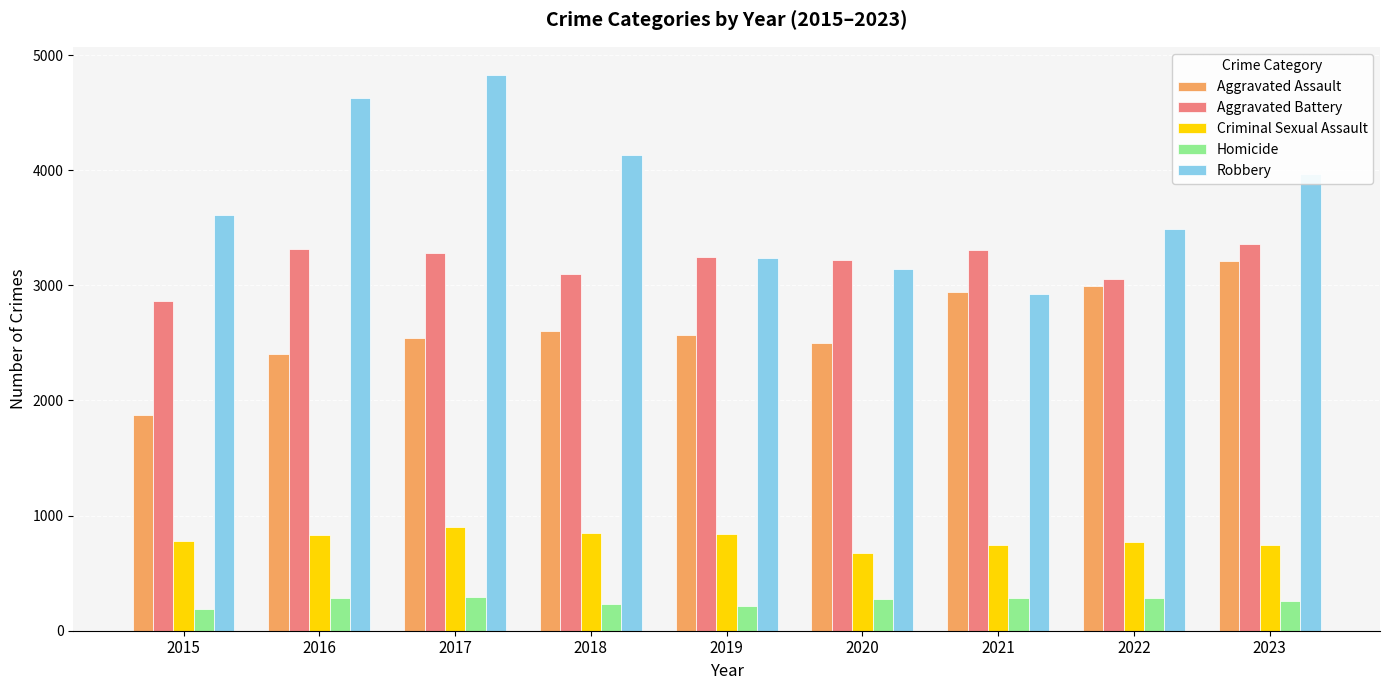

The value of Homicide at 2021 is 288. True or false?

True